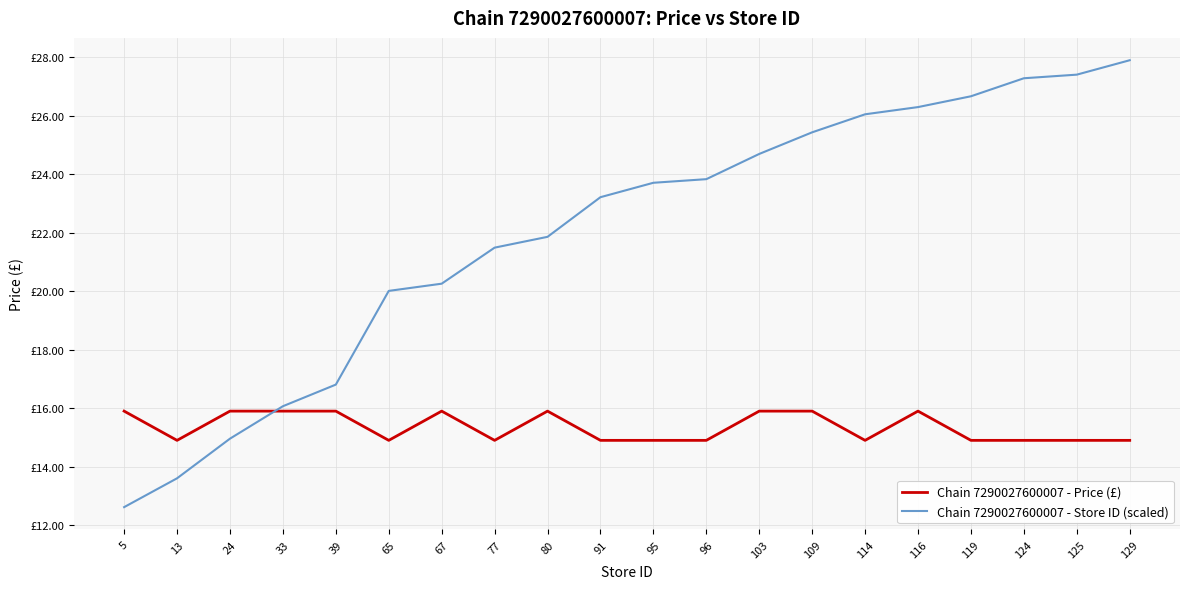

True or false: Chain 7290027600007 - Price (£) has more than 2 points higher than both neighbors.

True